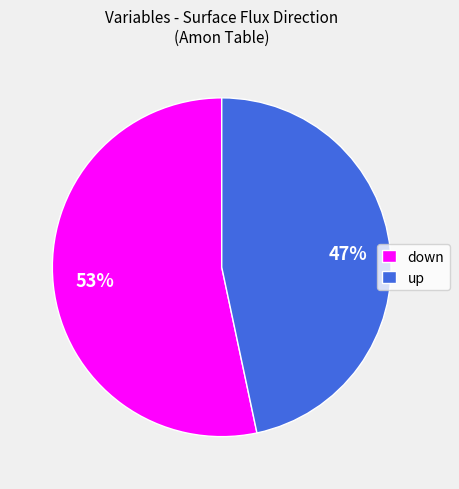

Approximately how many times larger is the value at up compared to down?

0.9